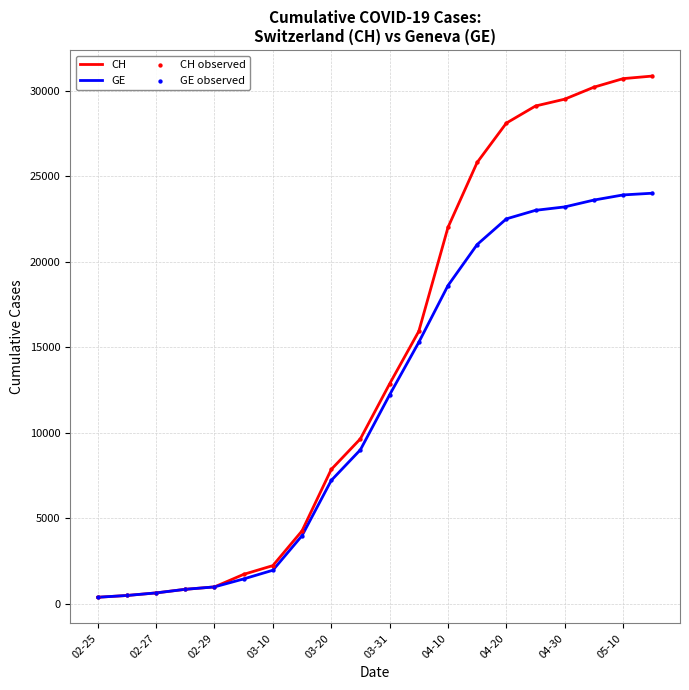

Rank the series by their maximum value, from lowest to highest.

GE, CH